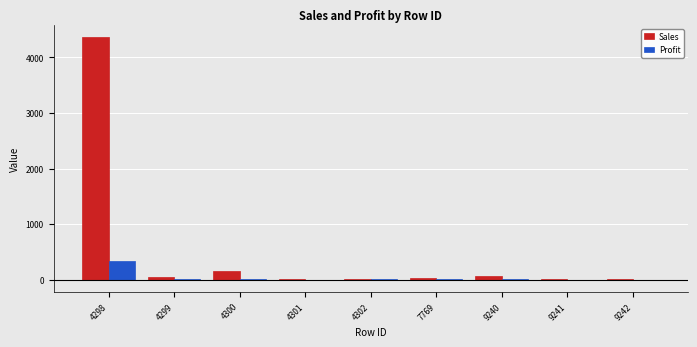

What is the sum of all Sales values?

4686.0